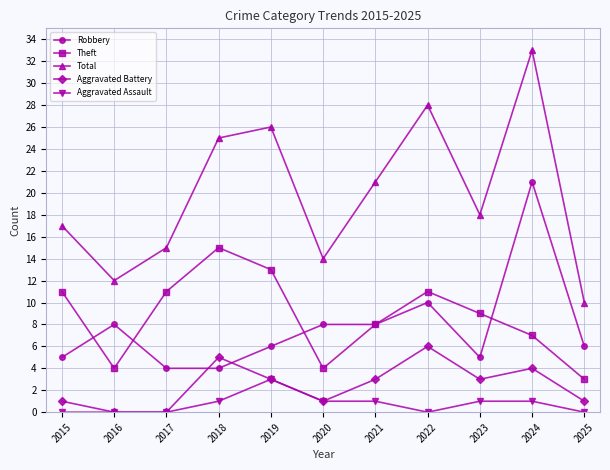

Is the value of Aggravated Assault at 2021 greater than the value of Aggravated Battery at 2022?

No